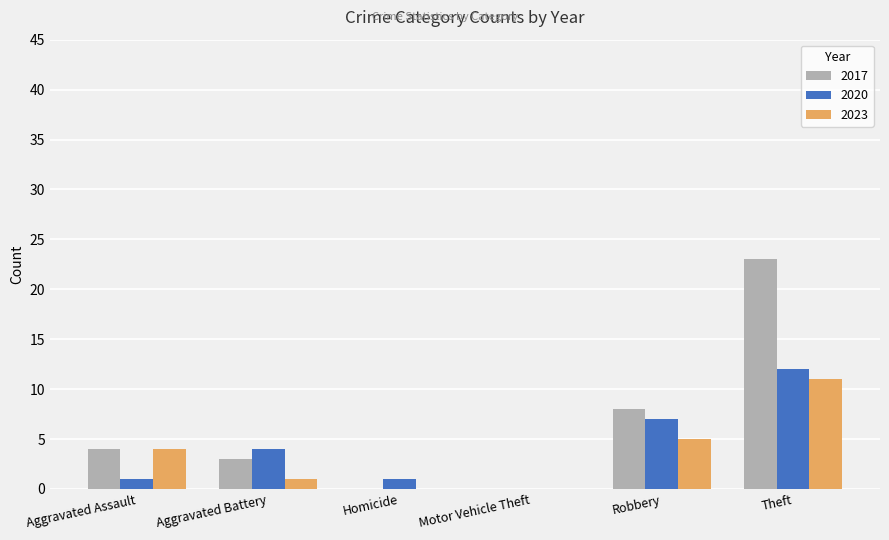

Are the bars grouped side by side (vs. stacked)?

Yes